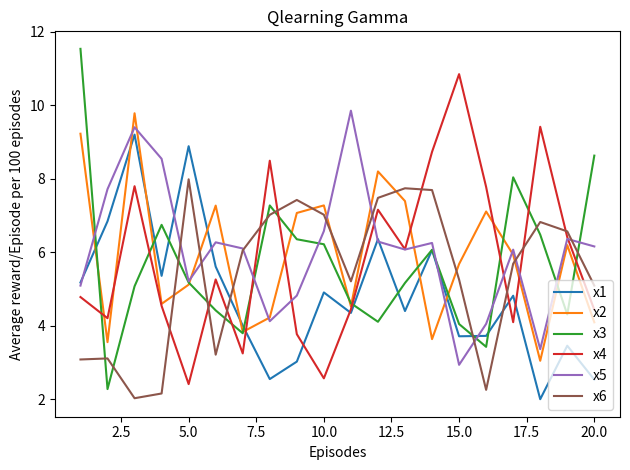

Which series has the largest range (max minus min)?

x3